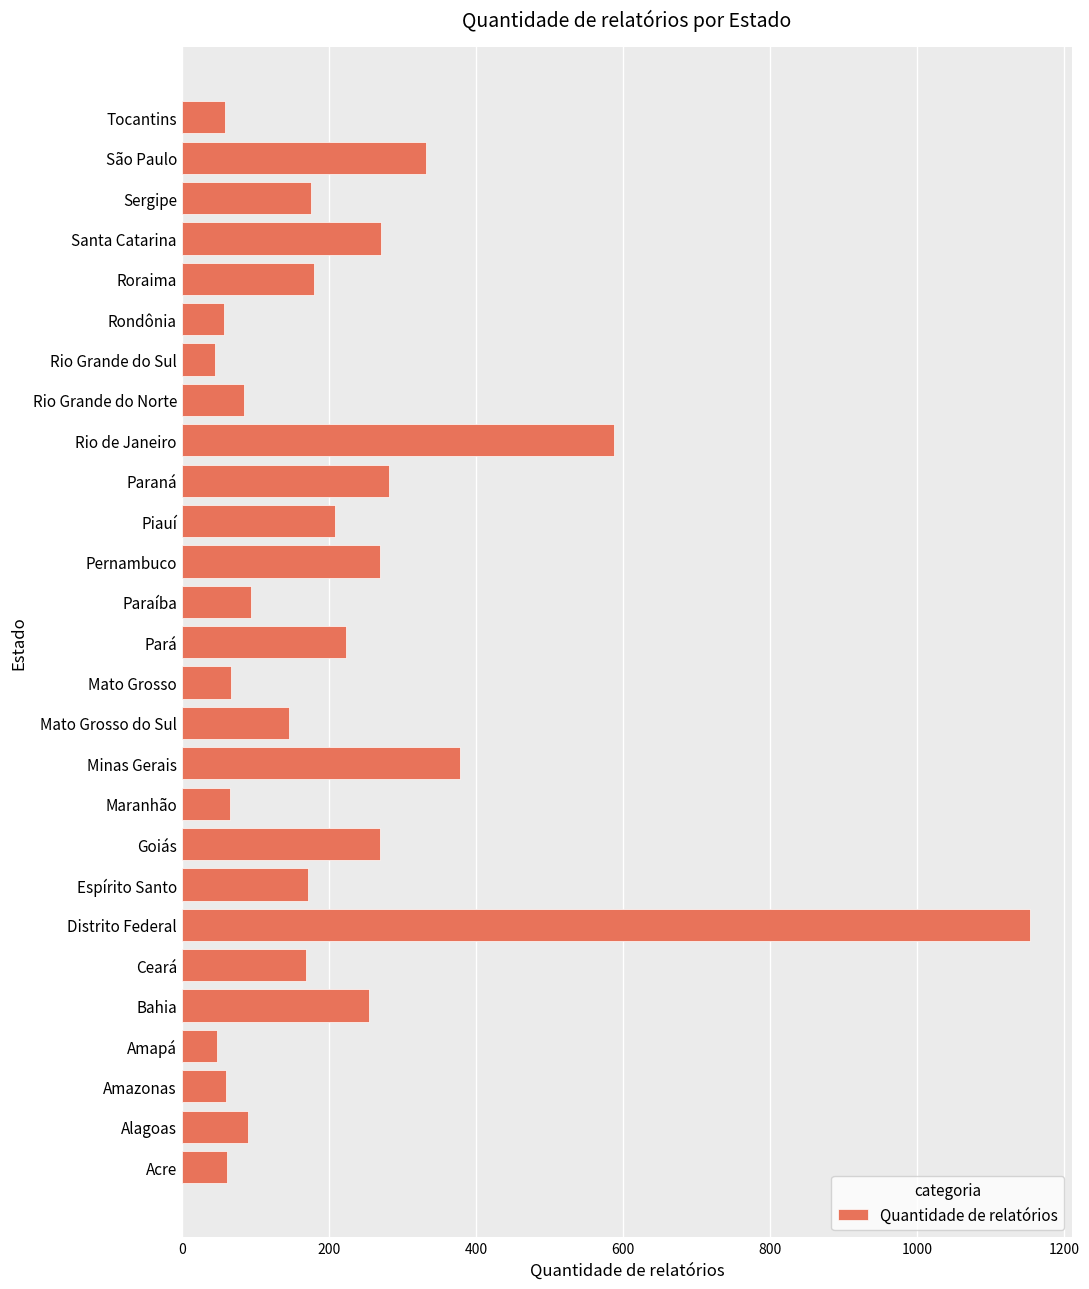

What is the sum of the values at Amapá and Maranhão?

113